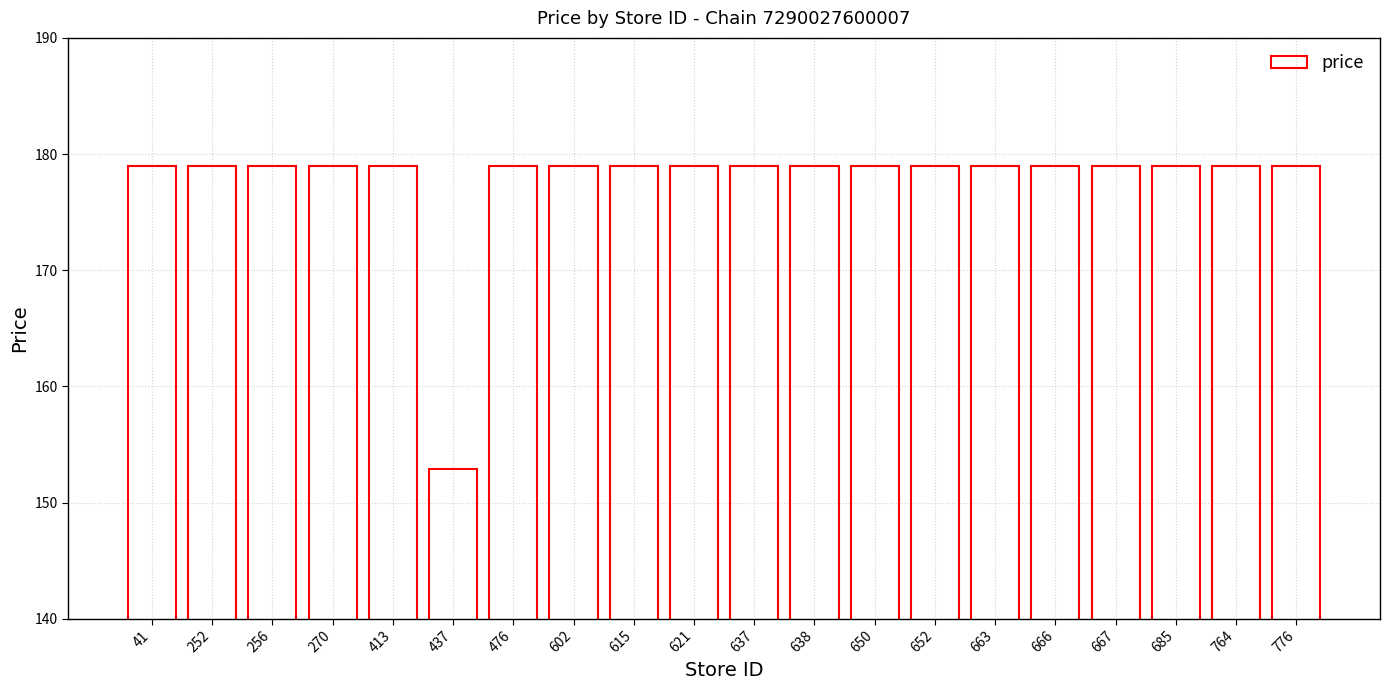

Reading left to right, extract all data points from this chart.

179.0	179.0	179.0	179.0	179.0	152.9	179.0	179.0	179.0	179.0	179.0	179.0	179.0	179.0	179.0	179.0	179.0	179.0	179.0	179.0